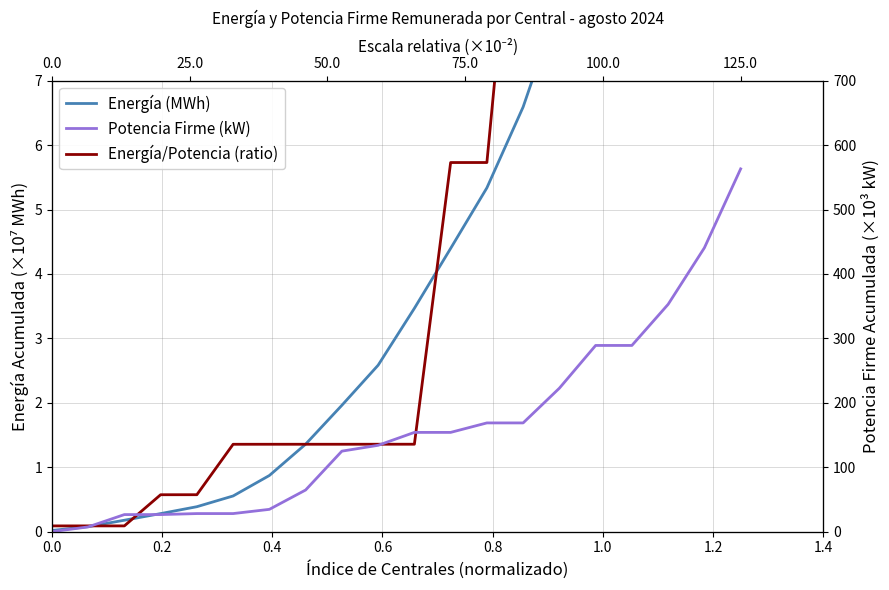

The Potencia Firme (kW) series shows 47.9 at 0.8. True or false?

False